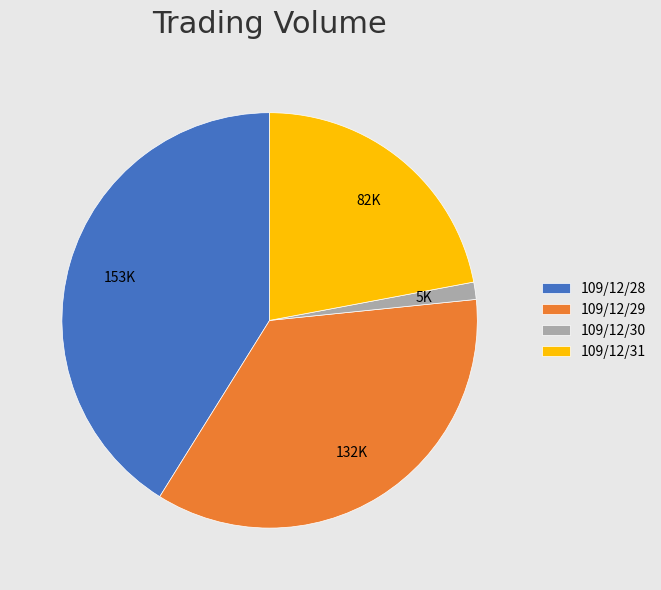

Is the sum of 109/12/28 and 109/12/29 greater than half?

Yes